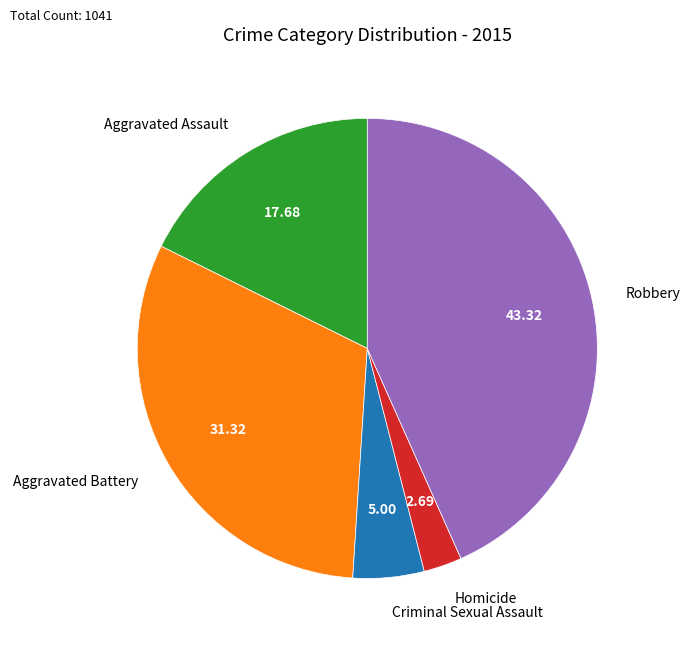

True or false: Criminal Sexual Assault accounts for 5% of the total.

True